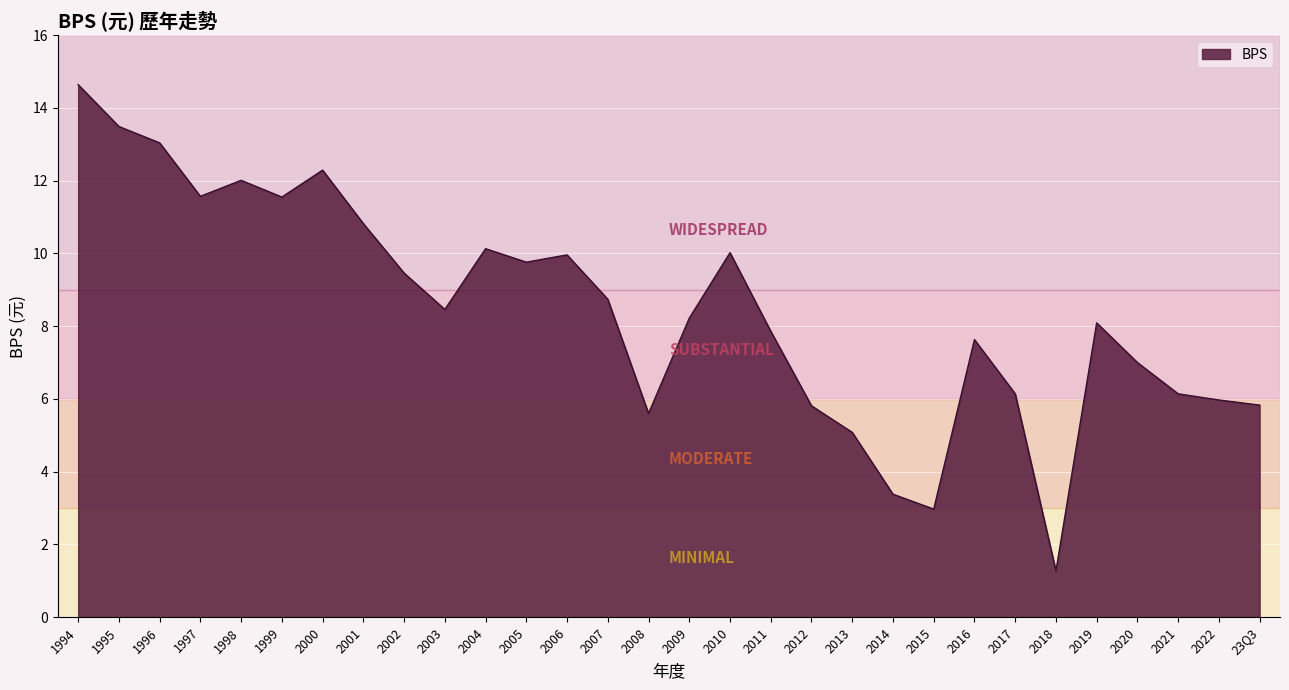

Approximately how many times larger is the value at 1997 compared to 2012?

2.0